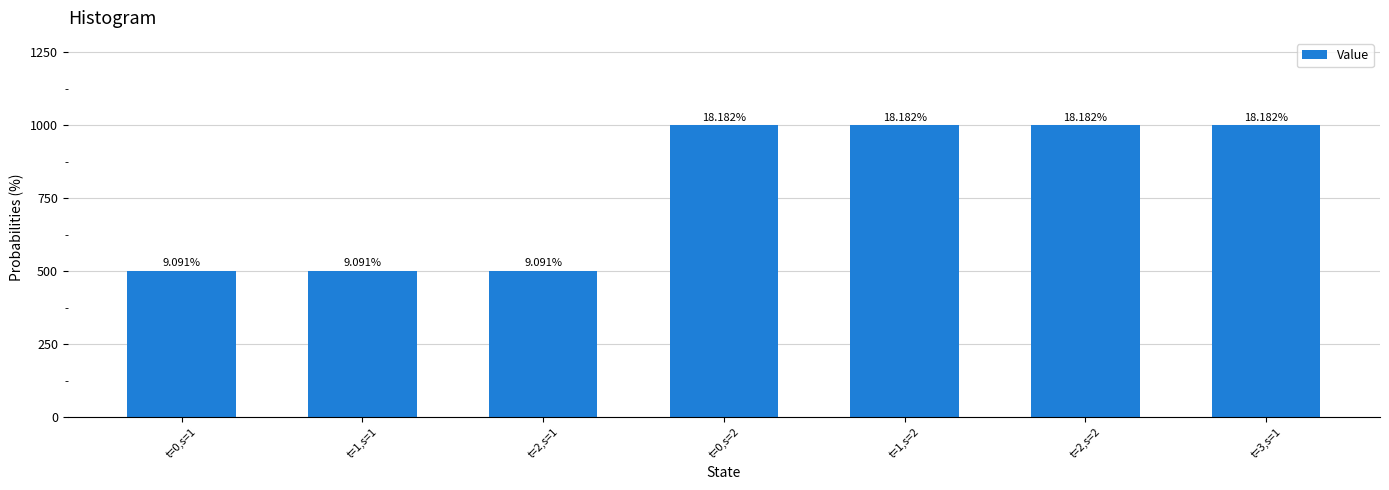

The chart shows a value of 890 at t=1,s=1. True or false?

False